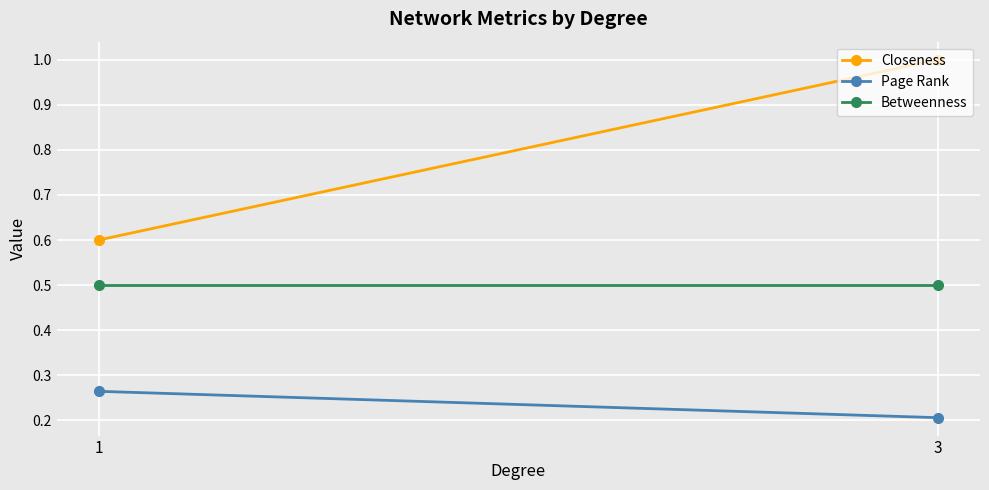

What is the value of the Closeness point at the 2nd from the left?

1.0